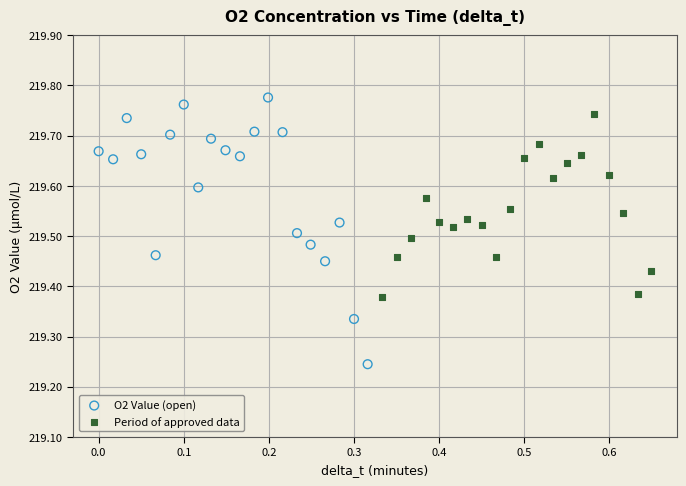

What are all the series names shown in the legend?

O2 Value (open), Period of approved data